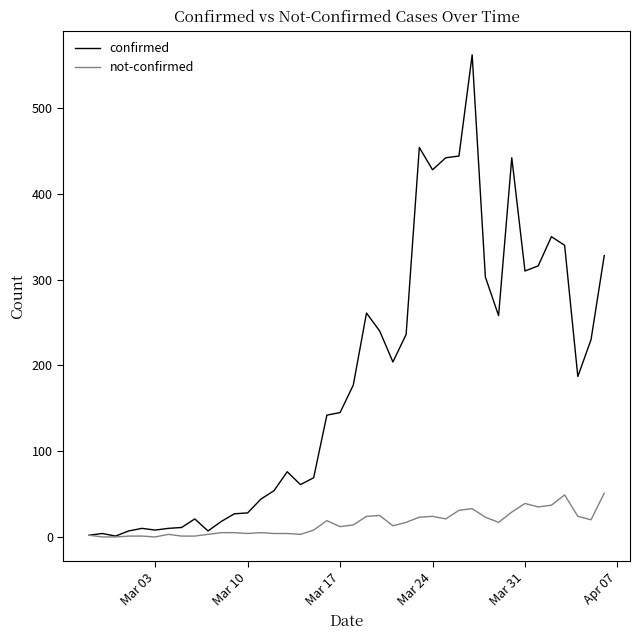

Which series has the largest range (max minus min)?

confirmed